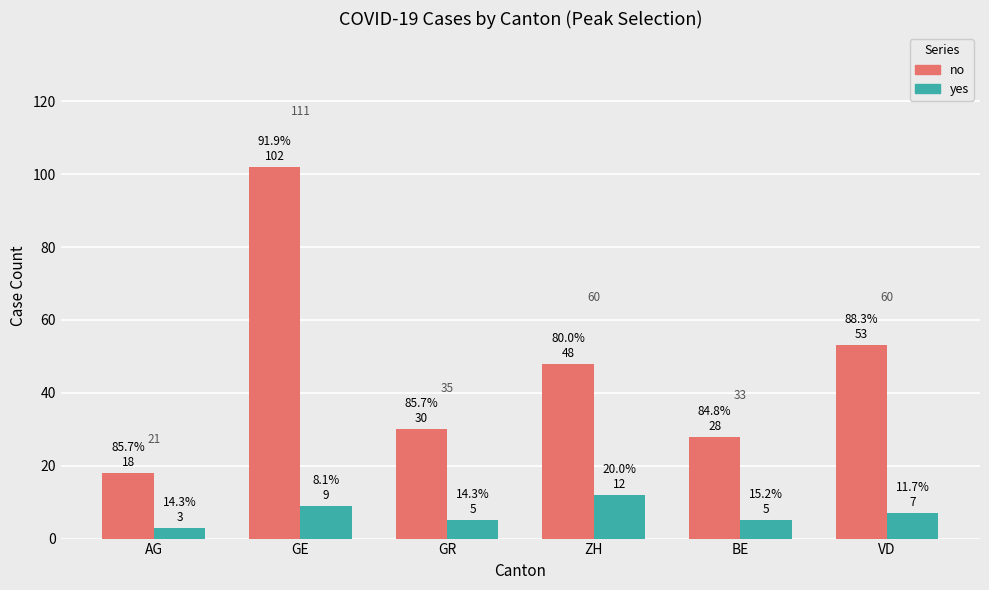

At which category is the sum across all series the highest?

GE